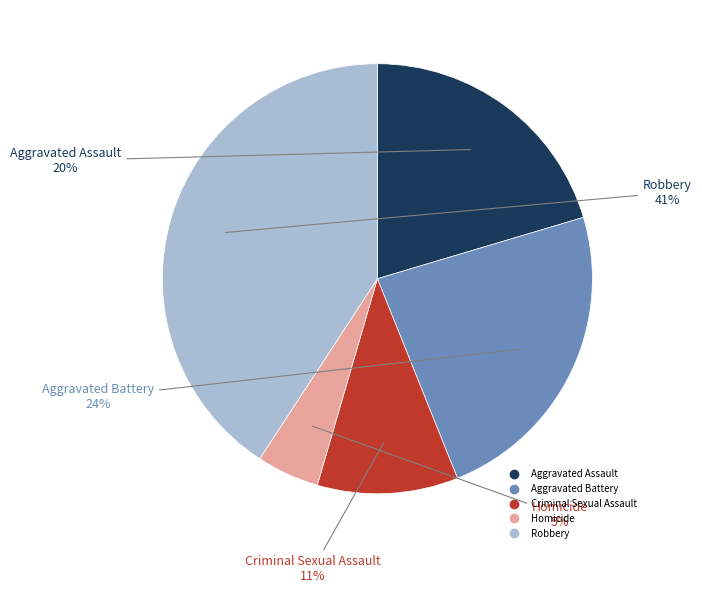

Which category has the biggest portion of the pie?

Robbery